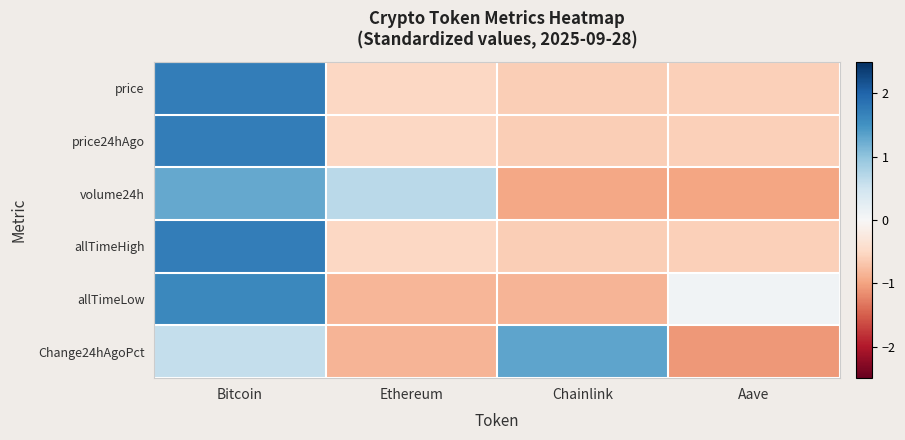

How many series are shown in this chart?

6